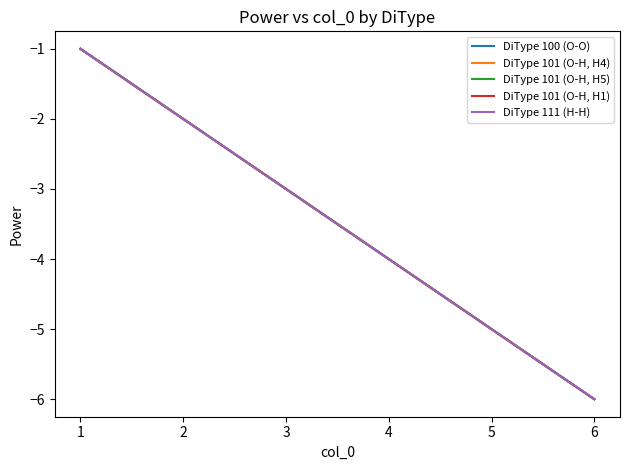

Reading left to right, list all the values displayed in this chart.

DiType 100 (O-O): -1	-2	-3	-4	-5	-6
DiType 101 (O-H, H4): -1	-2	-3	-4	-5	-6
DiType 101 (O-H, H5): -1	-2	-3	-4	-5	-6
DiType 101 (O-H, H1): -1	-2	-3	-4	-5	-6
DiType 111 (H-H): -1	-2	-3	-4	-5	-6